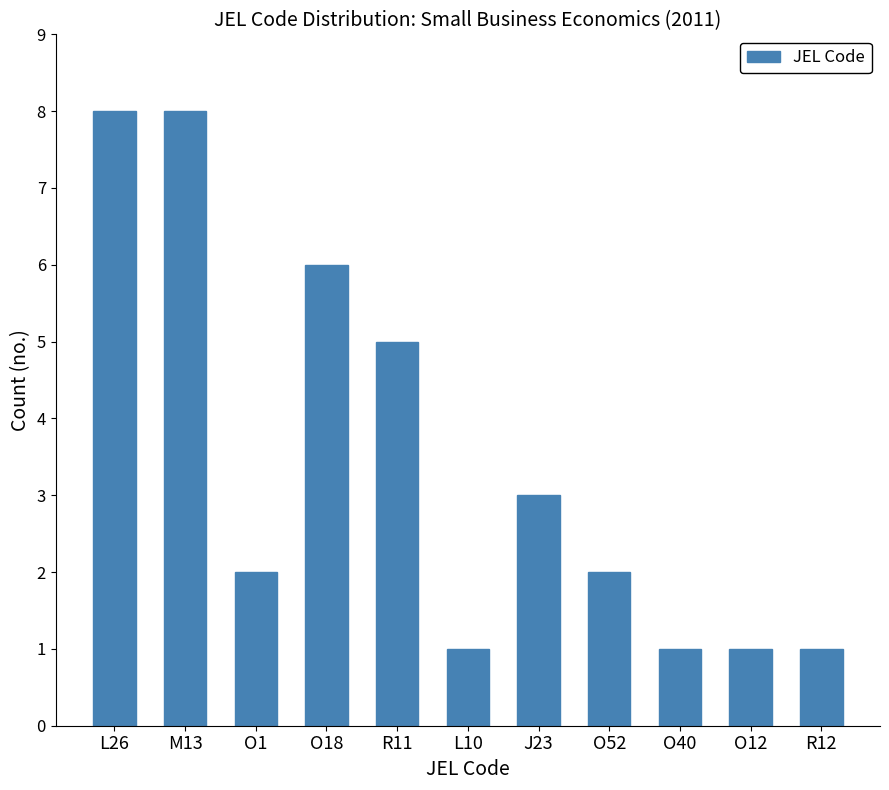

Reading left to right, transcribe all the data shown in this chart.

8	8	2	6	5	1	3	2	1	1	1